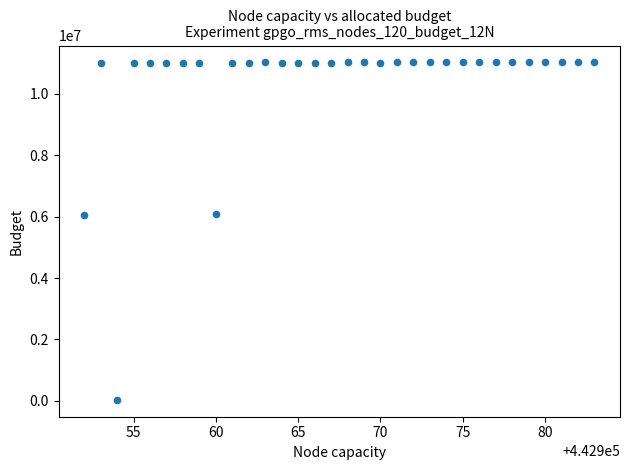

What is the range of Y values (max minus min)?

10980205